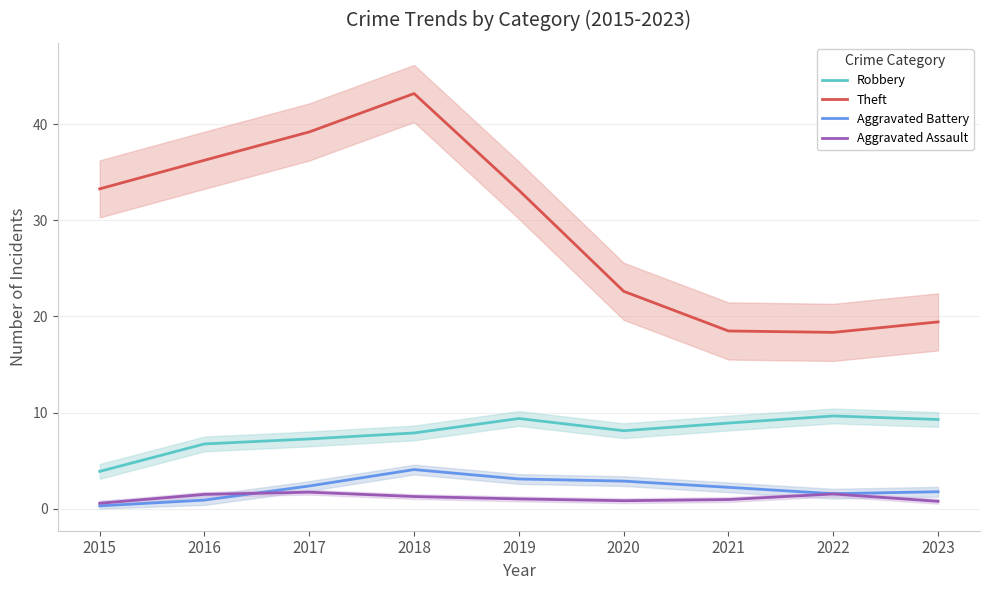

Between 2016 and 2017, which series saw the biggest shift?

Theft